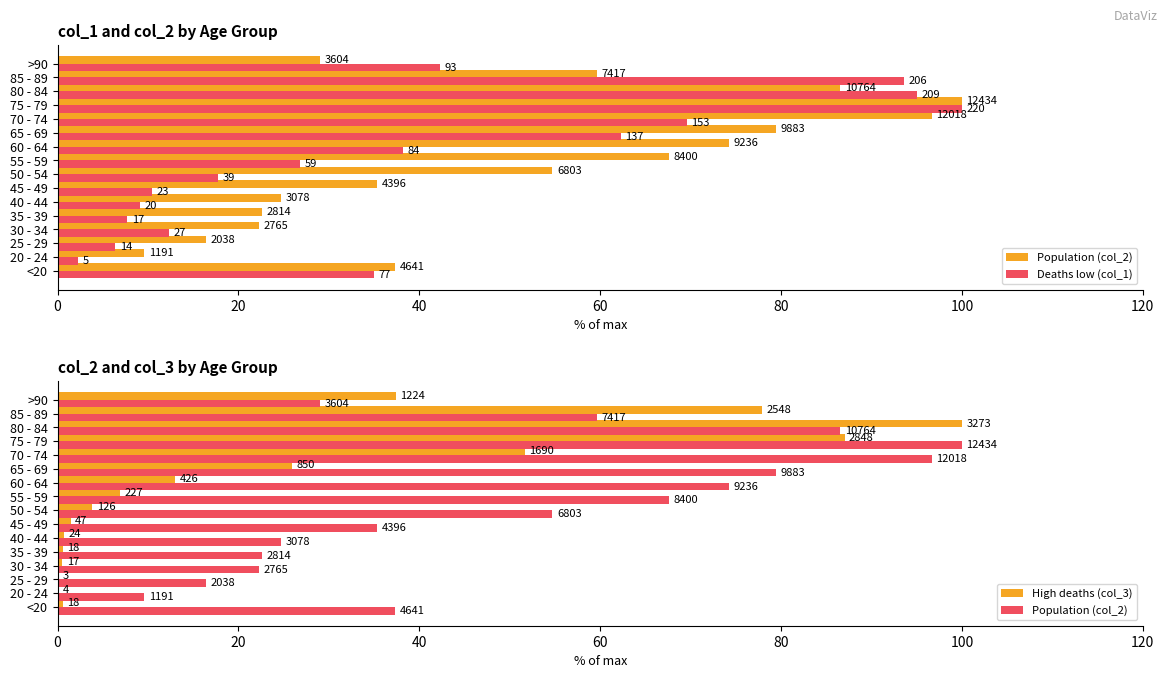

Which series has the largest total across all categories?

Population (col_2)